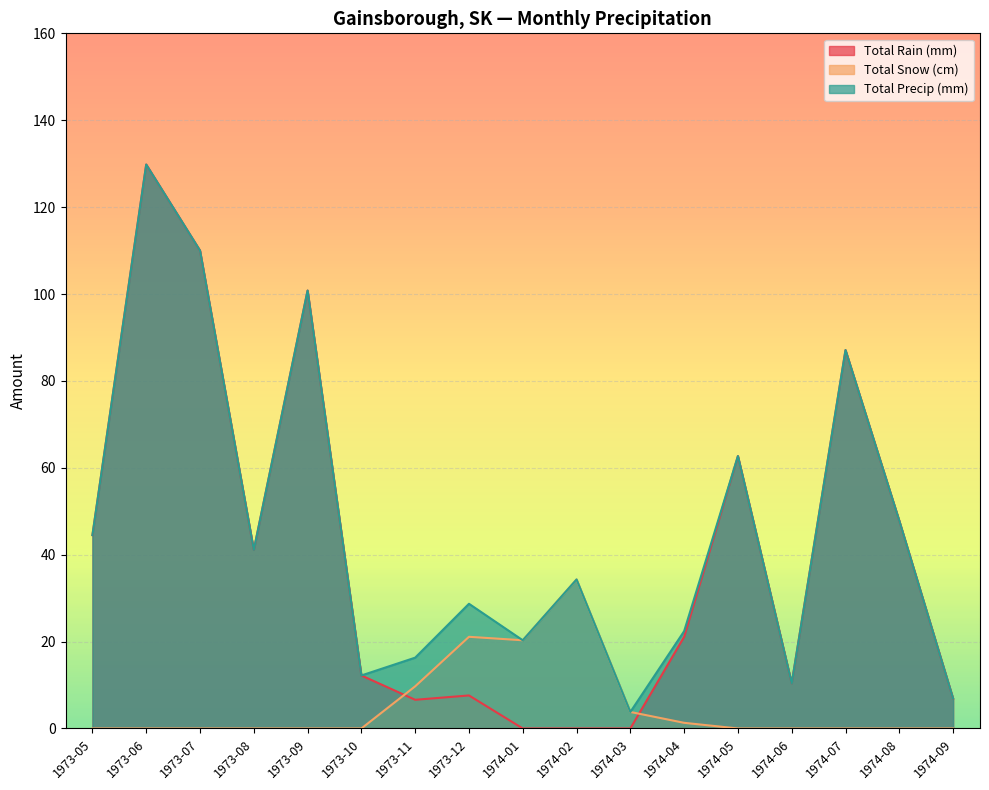

Which series has the widest spread of values?

Total Rain (mm)